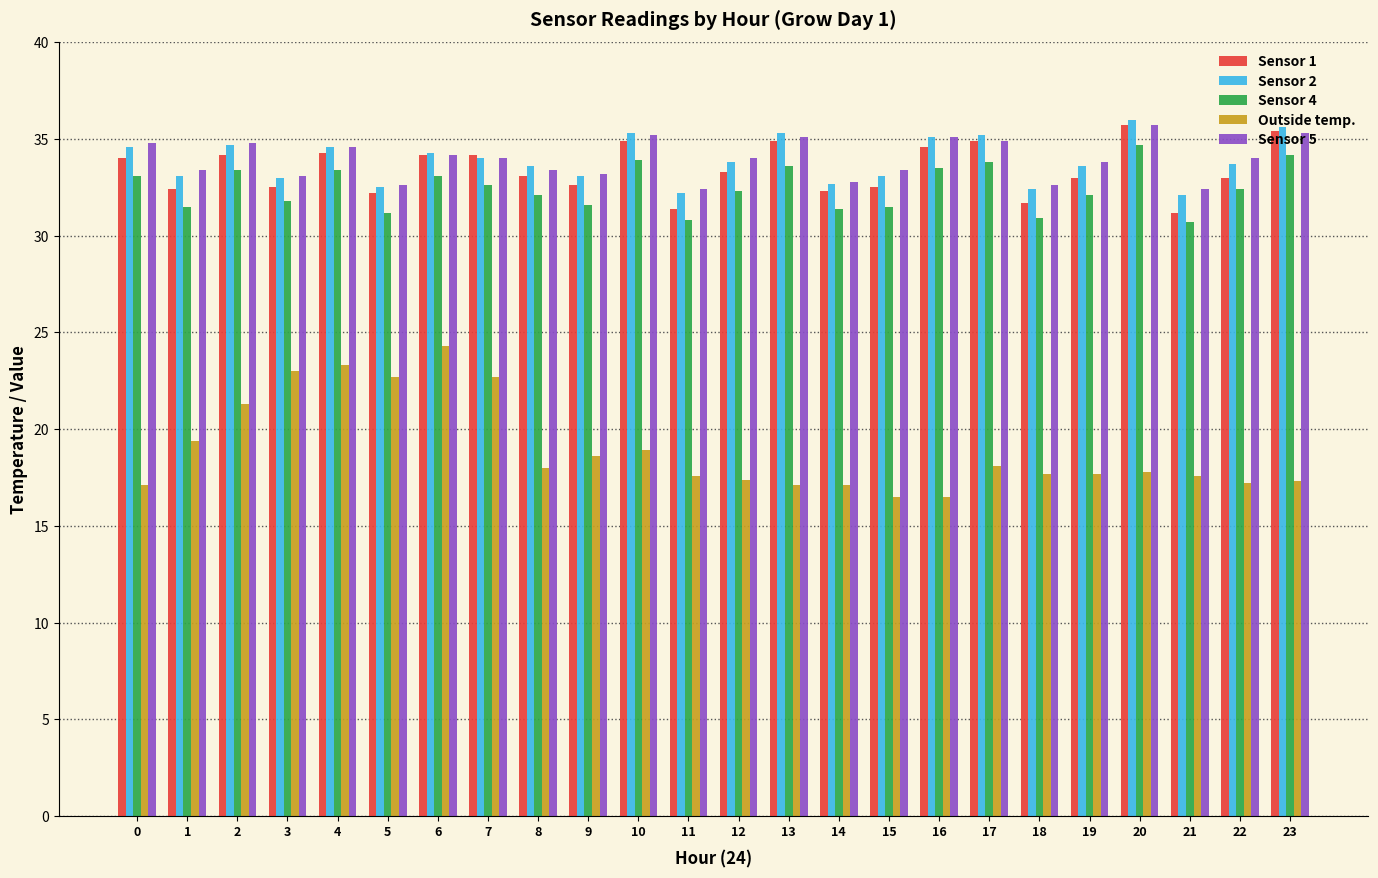

True or false: Sensor 1 has a value of 34.2 at 2.

True